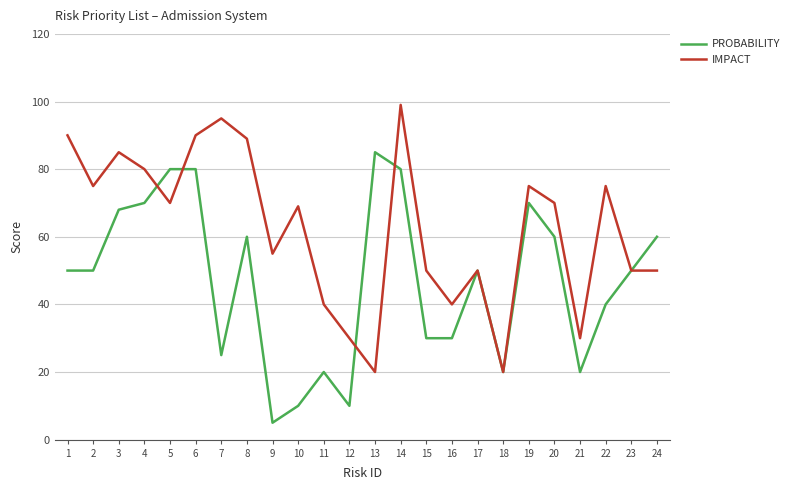

Between 2 and 3, which series saw the biggest shift?

PROBABILITY